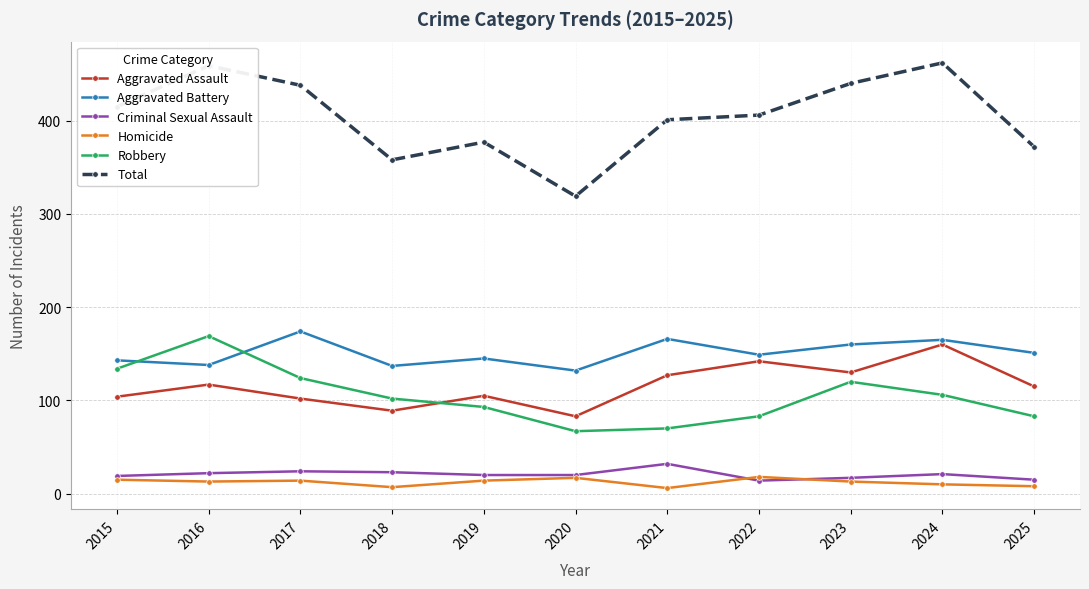

What is the highest value of the Homicide series?

18